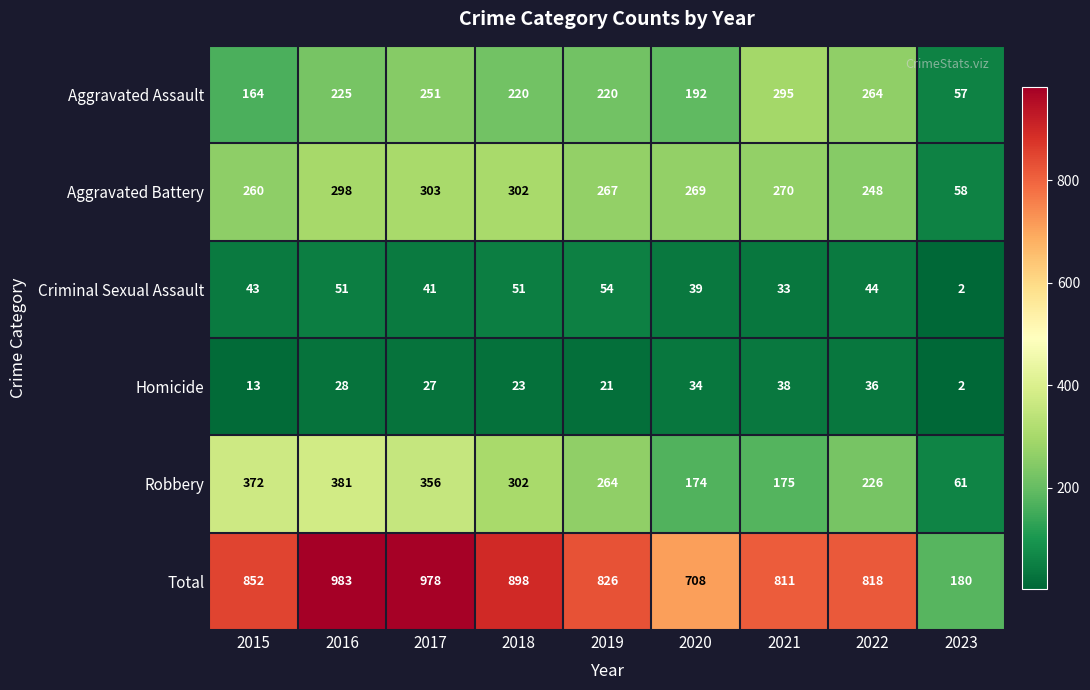

At which category is the sum across all series the highest?

2016